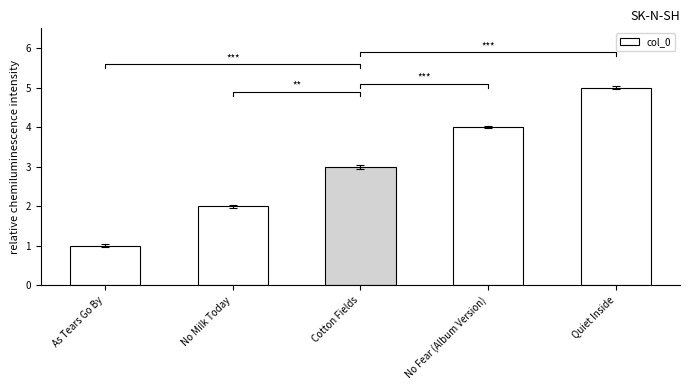

At which label is the value closest to 3?

Cotton Fields